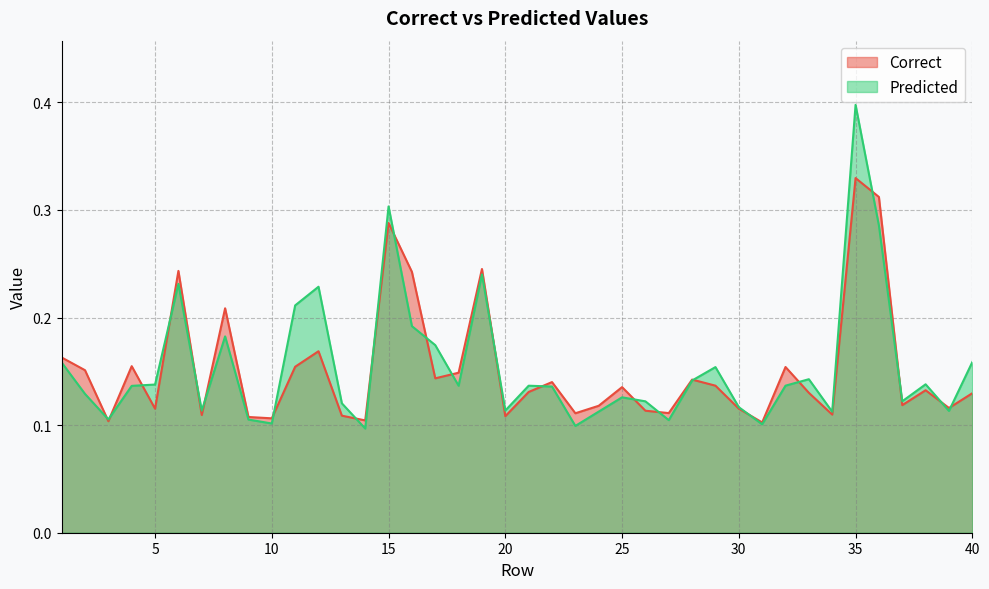

Which series has the largest total across all categories?

Predicted